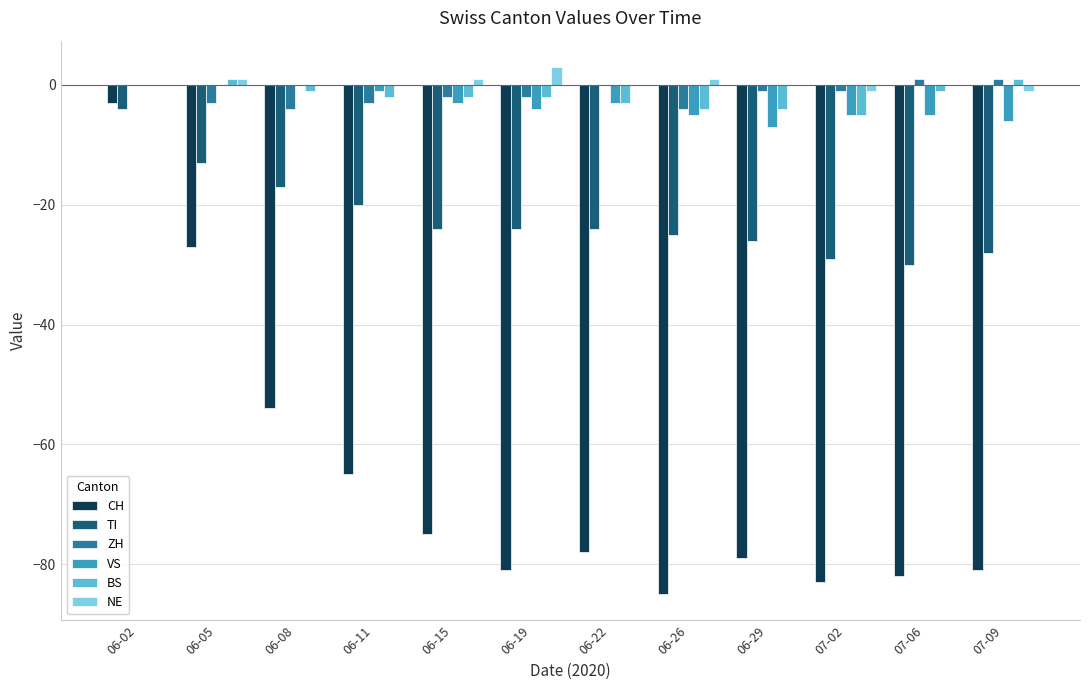

How many data points does each series have?

12